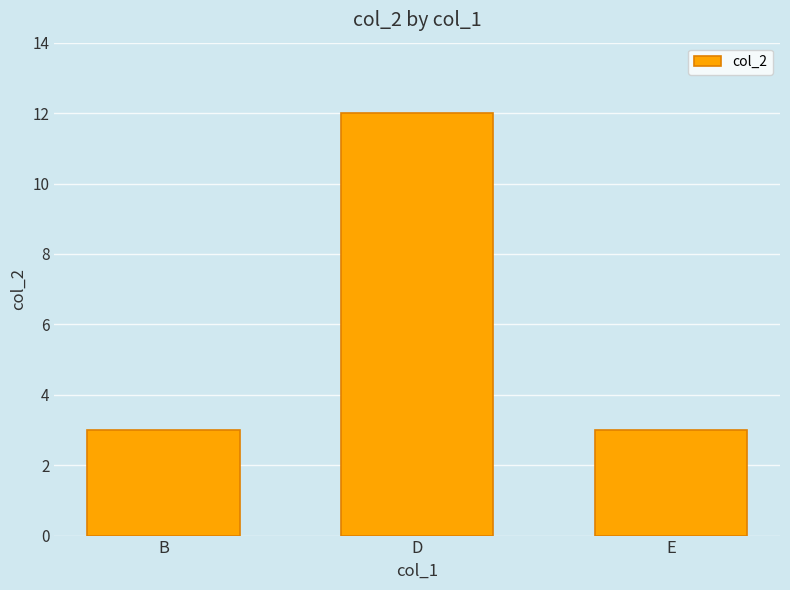

What is the value of the 2nd bar from the left?

12